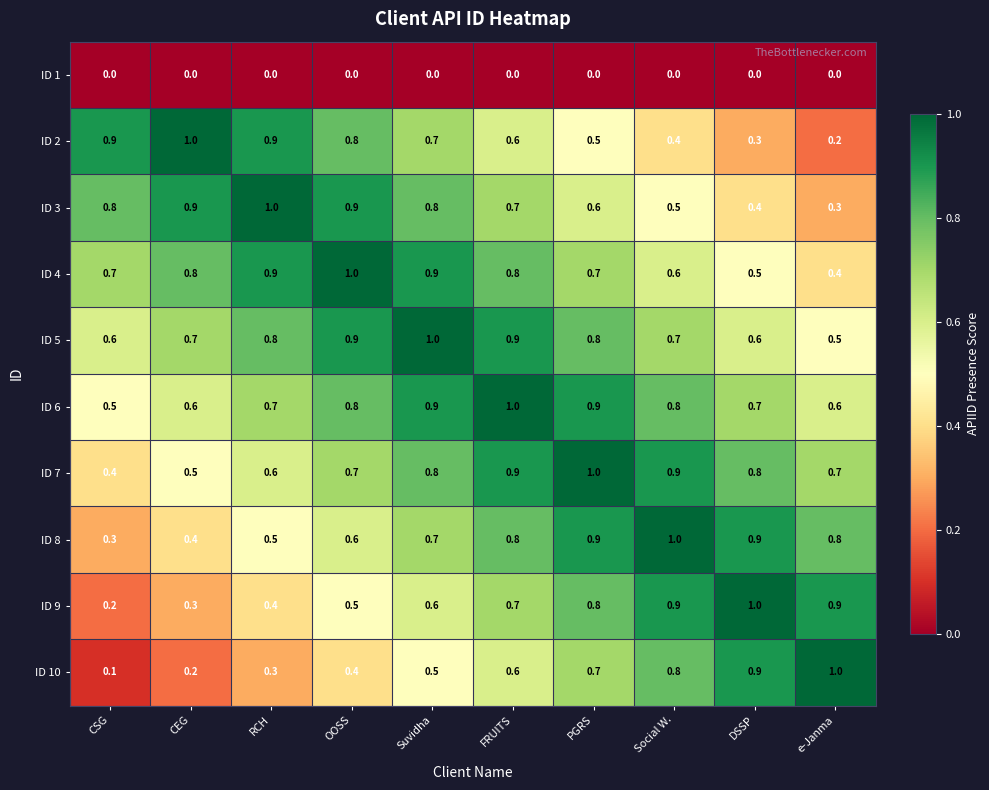

Which series has the largest range (max minus min)?

ID 10